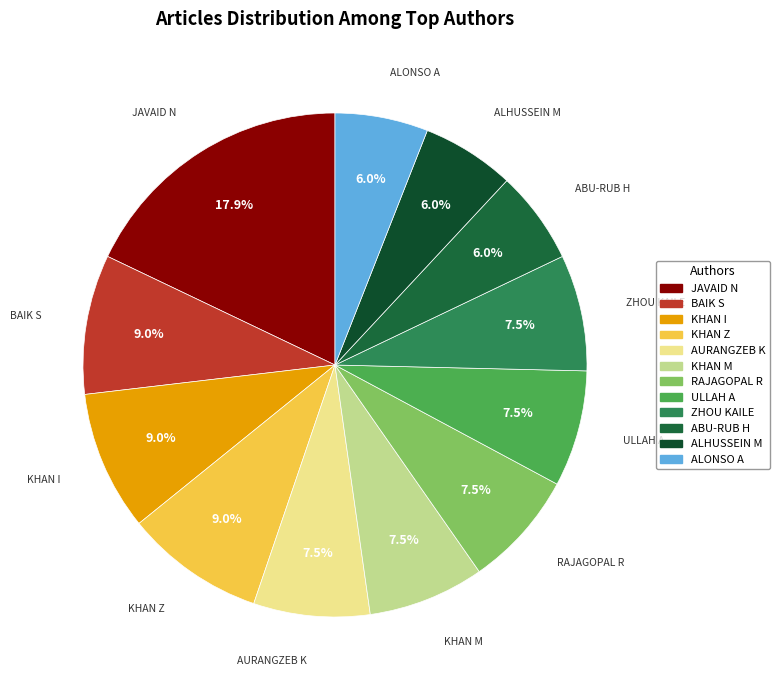

Do ZHOU KAILE and AURANGZEB K together represent more than half of the pie?

No